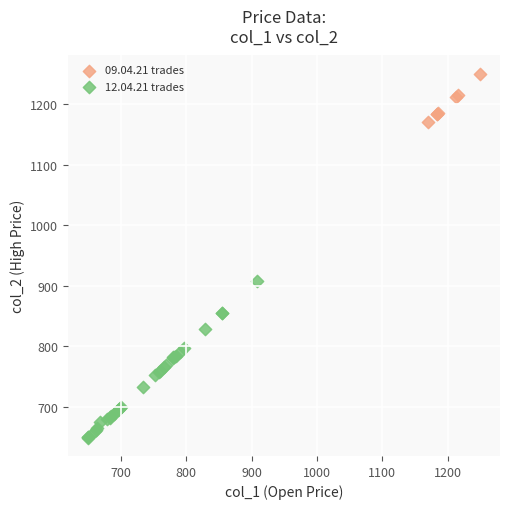

Which series reaches the minimum Y coordinate?

12.04.21 trades